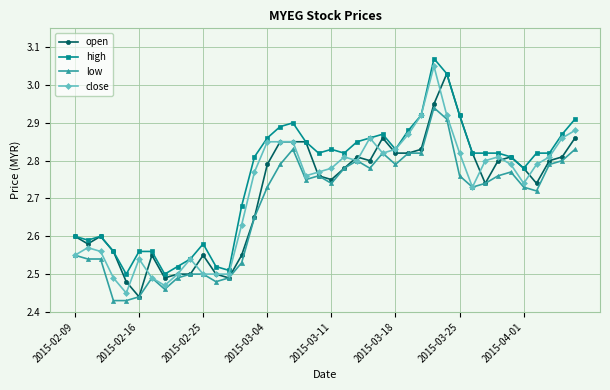

Which series has the widest spread of values?

close